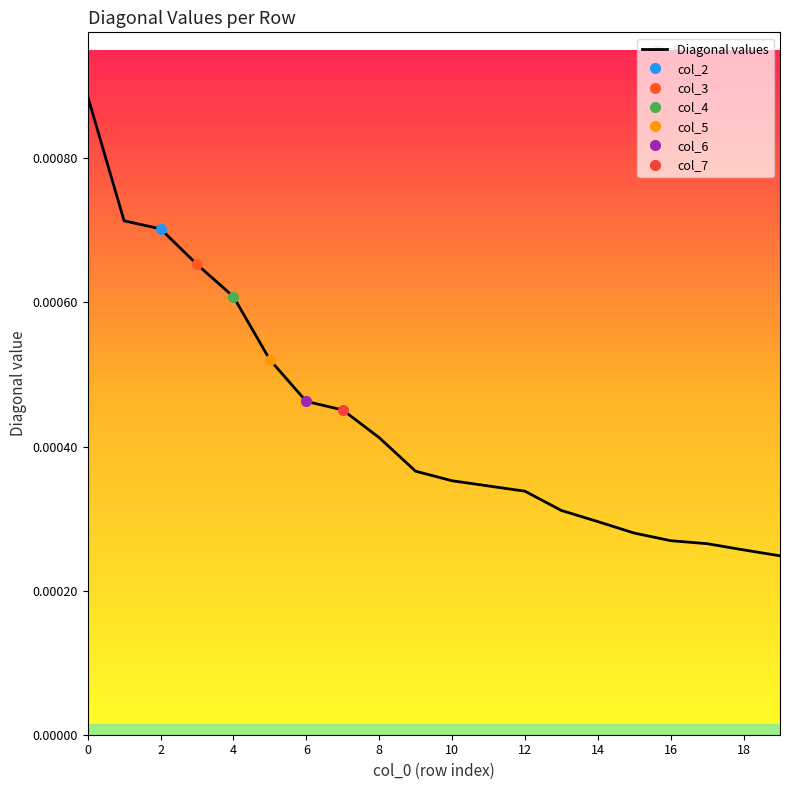

How many data points does each series have?

20